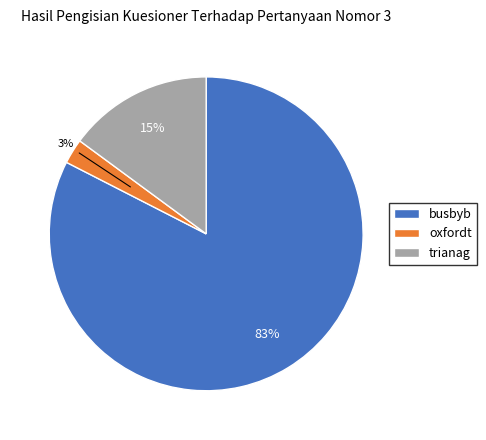

Do oxfordt and trianag together represent more than half of the pie?

No